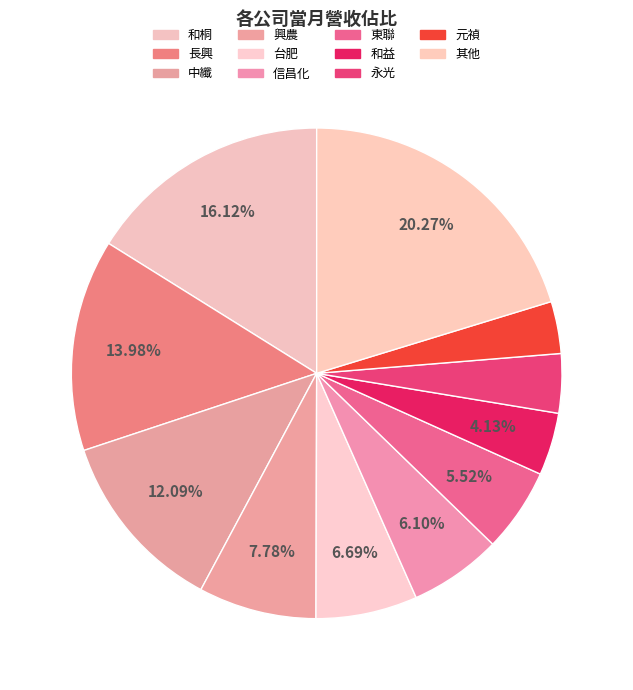

True or false: 元禎 accounts for 3% of the total.

True